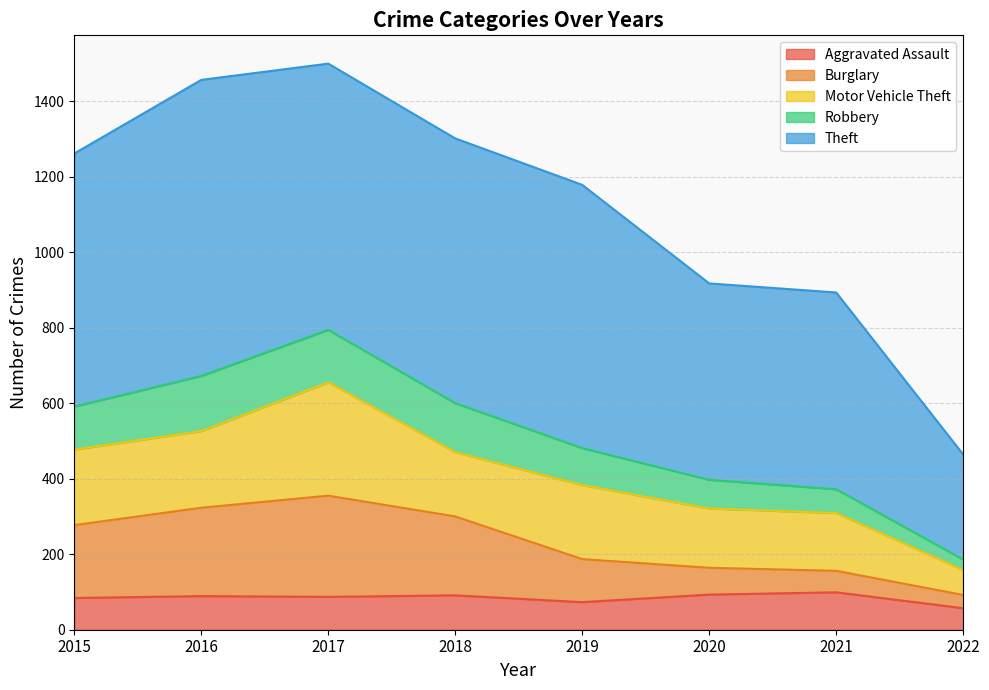

What is the maximum value for Aggravated Assault?

99